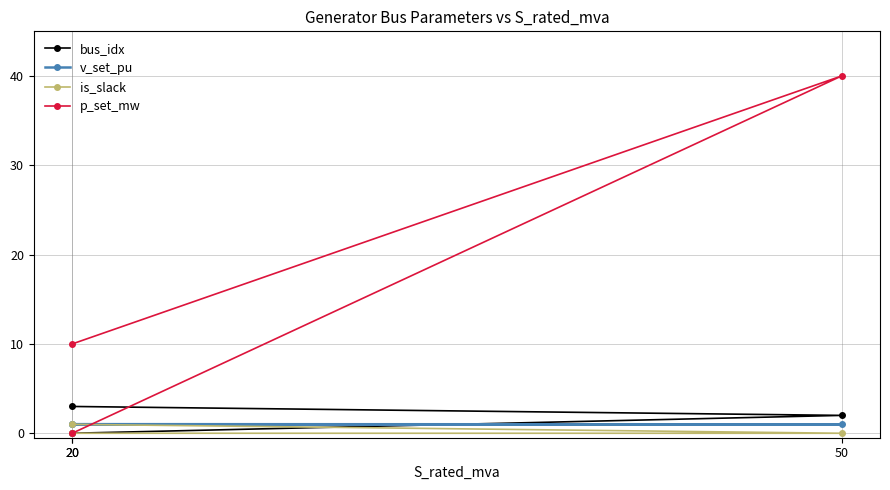

Where is p_set_mw nearest to the value 20?

20